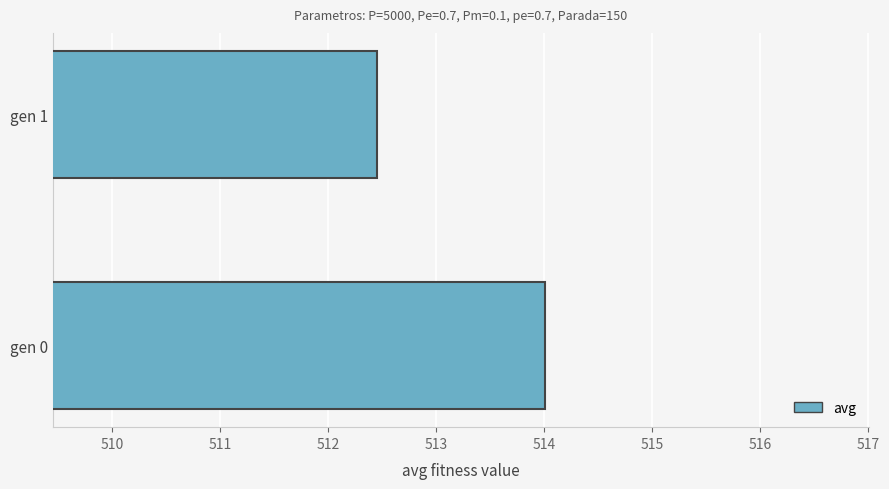

What is the sum of all values?

1026.5